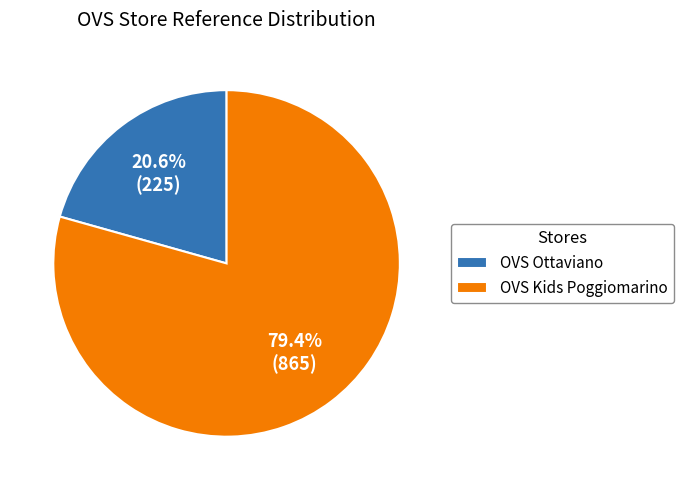

To the nearest percent, what is the difference between the largest and smallest slice percentages?

59%